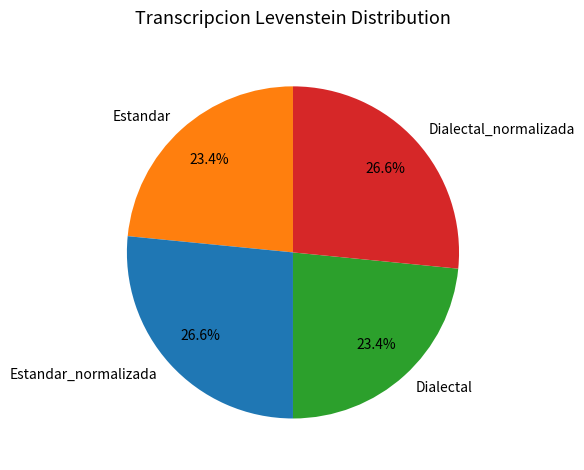

Count the number of slices in the pie.

4